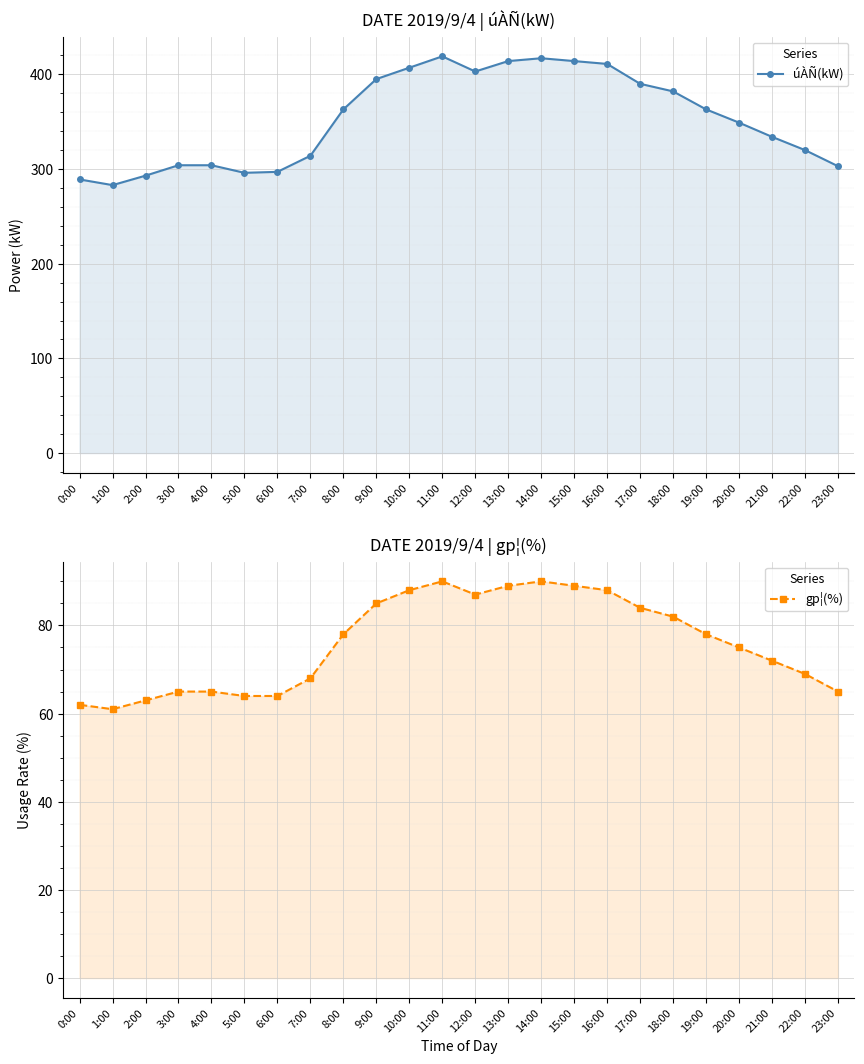

What is the spread (max minus min) of values at 9:00?

310